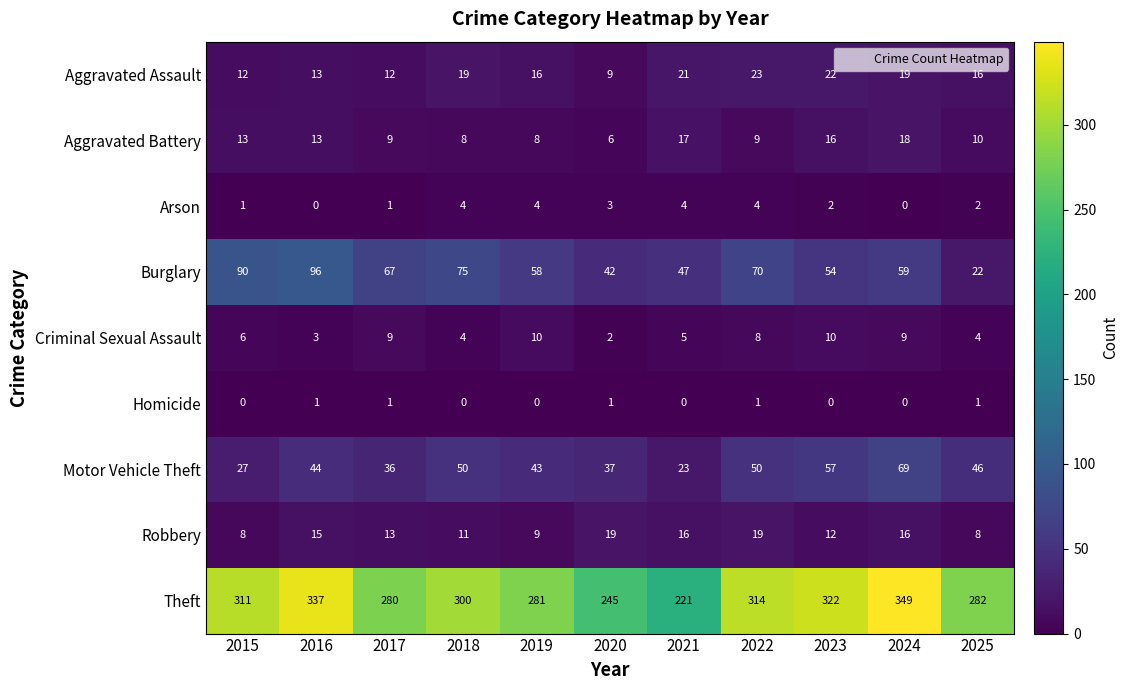

At how many categories does at least one series exceed 8?

11